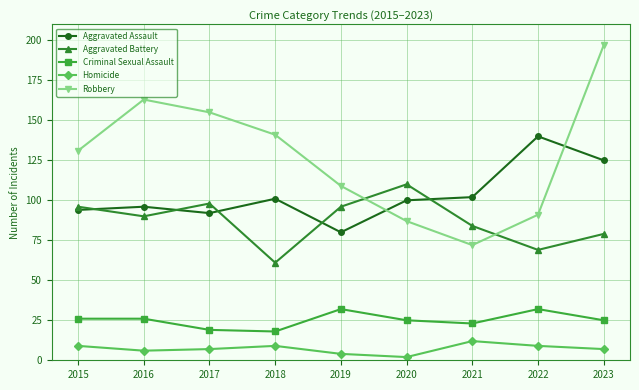

What is the maximum value shown in the chart?

197